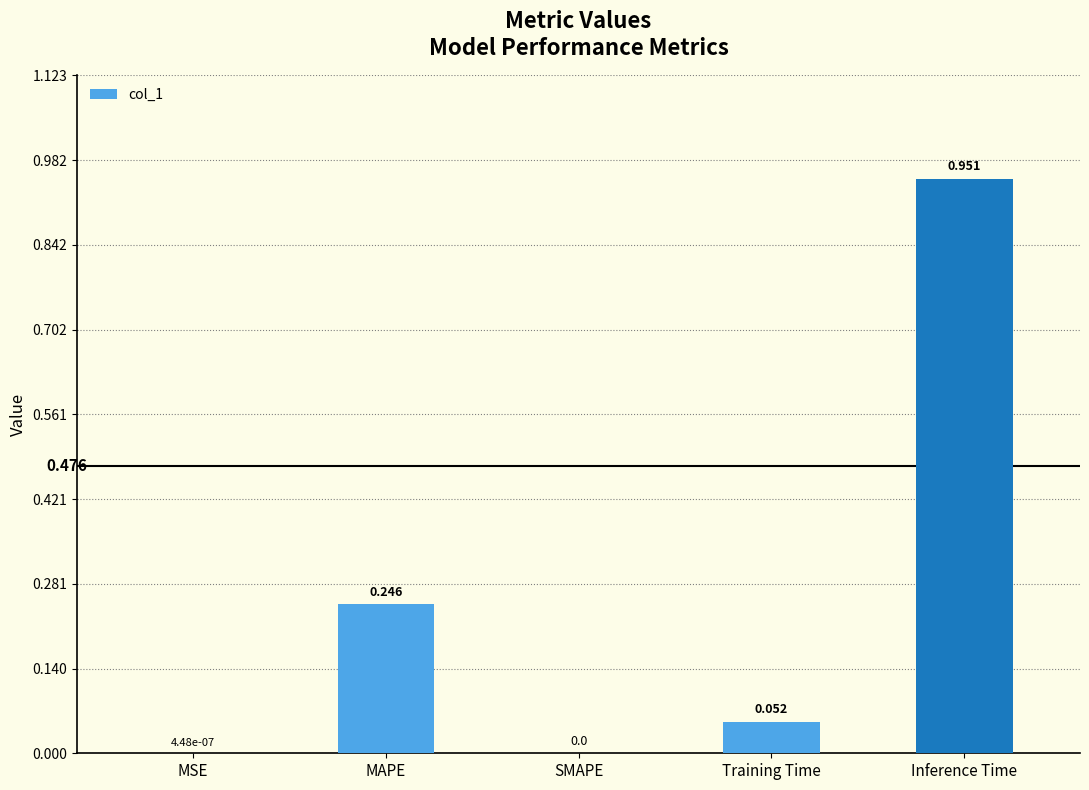

Count the number of data series in this chart.

1